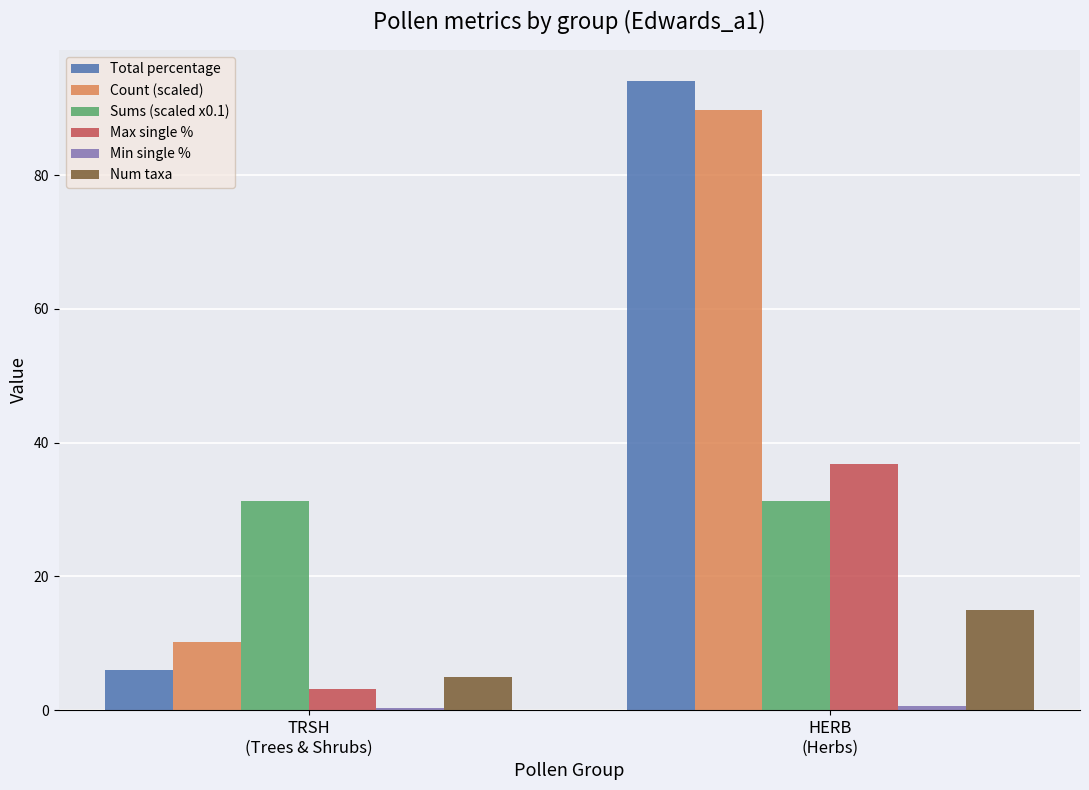

What is the maximum value for Sums (scaled x0.1)?

31.3